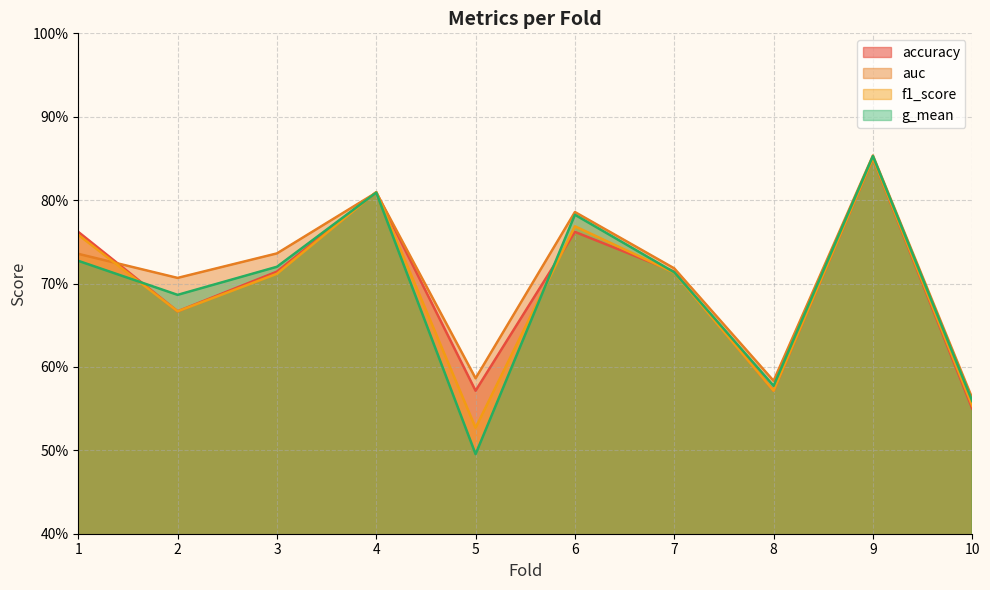

Read the accuracy value at 8.

0.6